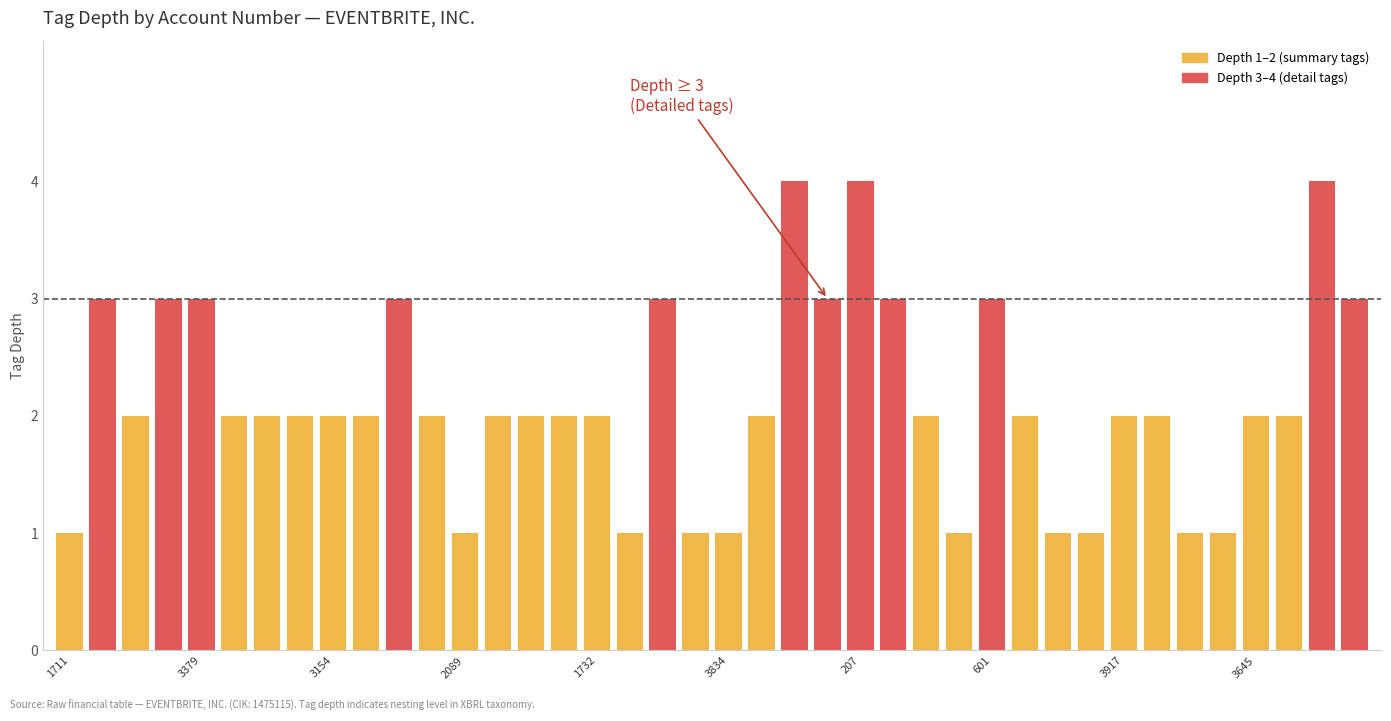

What is the maximum value shown in the chart?

4